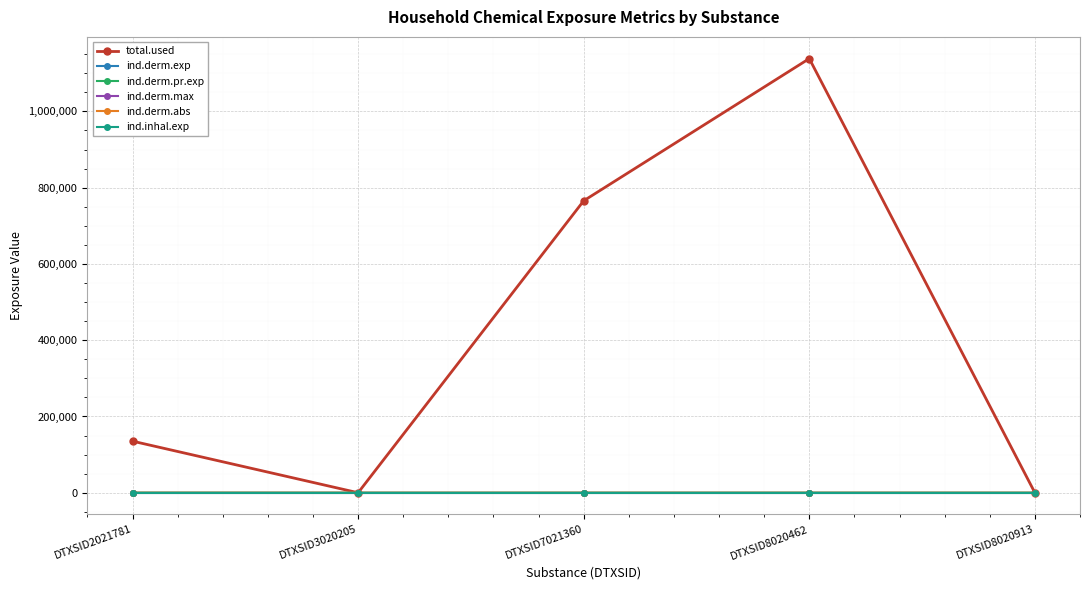

Is this an area chart (filled region under the line)?

No